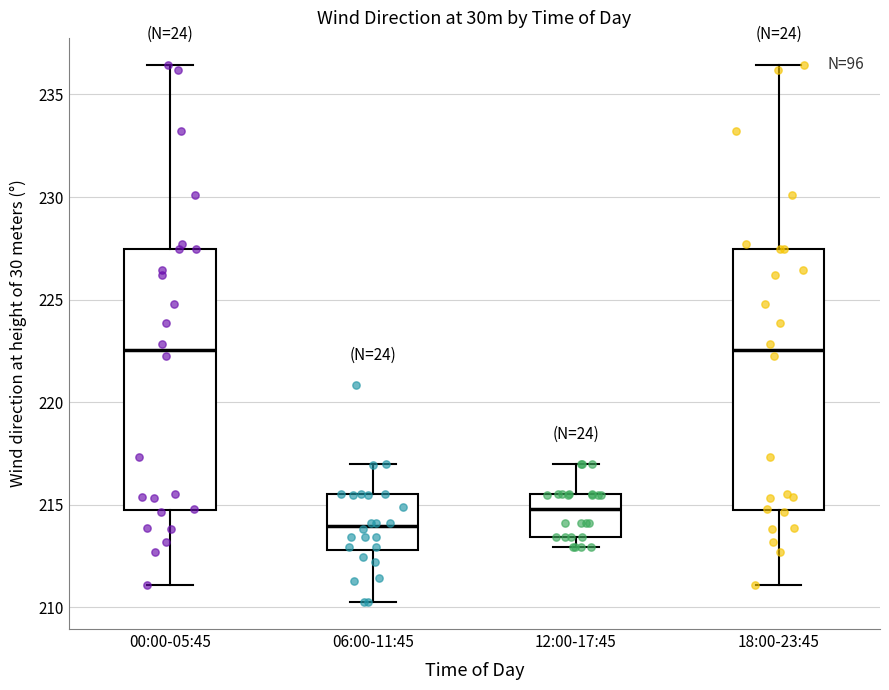

Where is the lower edge of the box for 18:00-23:45 on the y-axis? The values are not printed on the chart, so give them approximately, as read against the axis.

214.5